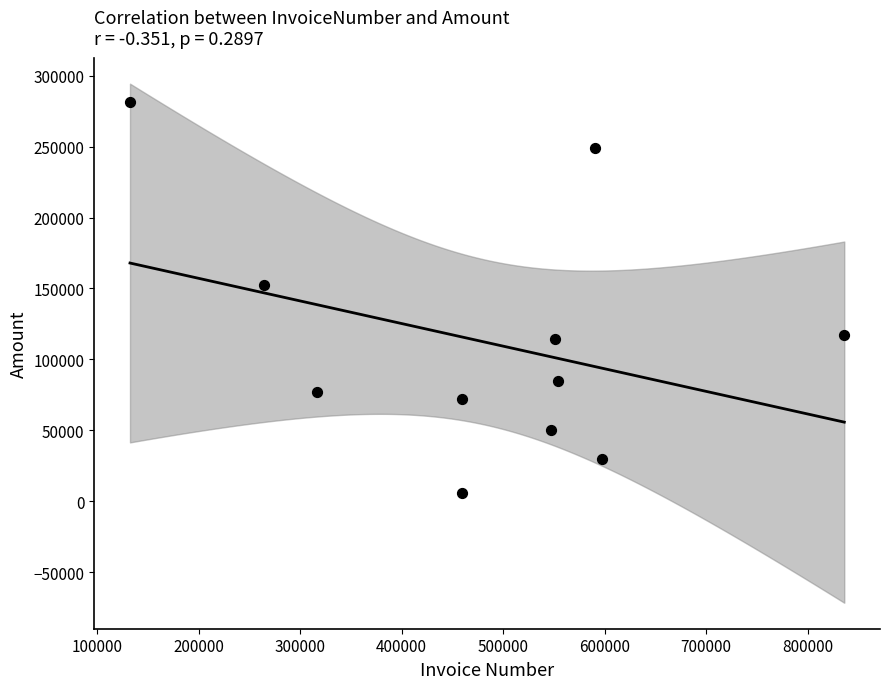

What Y value in the scatter plot is closest to 143530?

152621